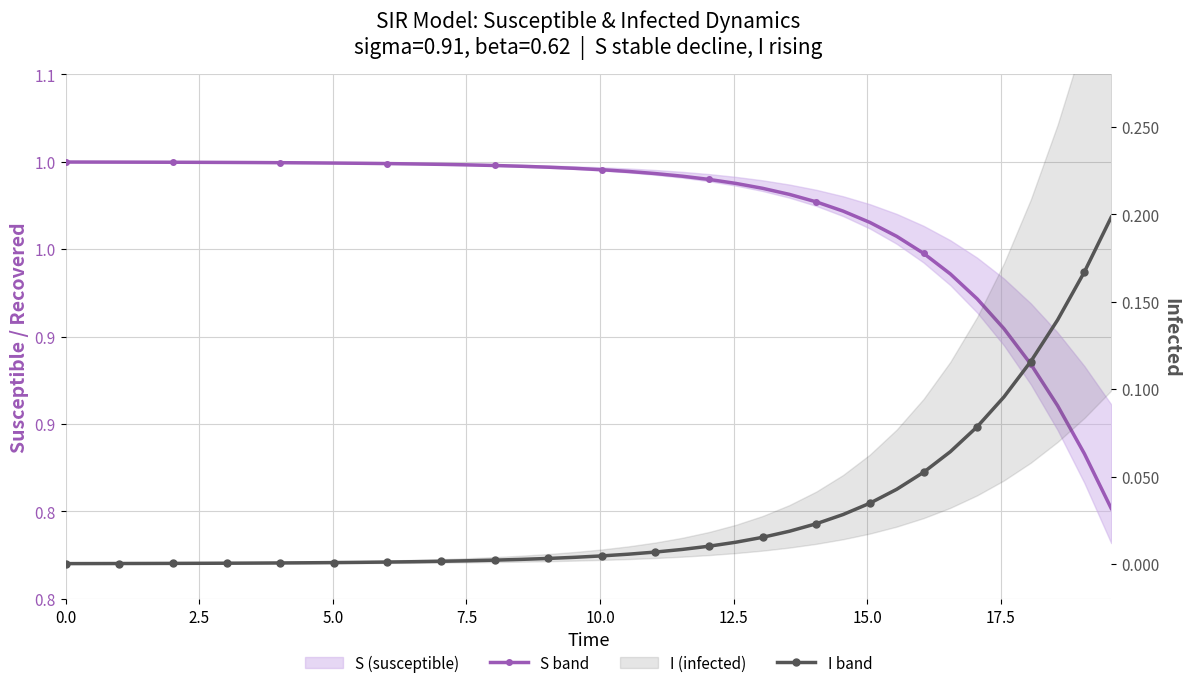

How many lines are shown in the chart?

2